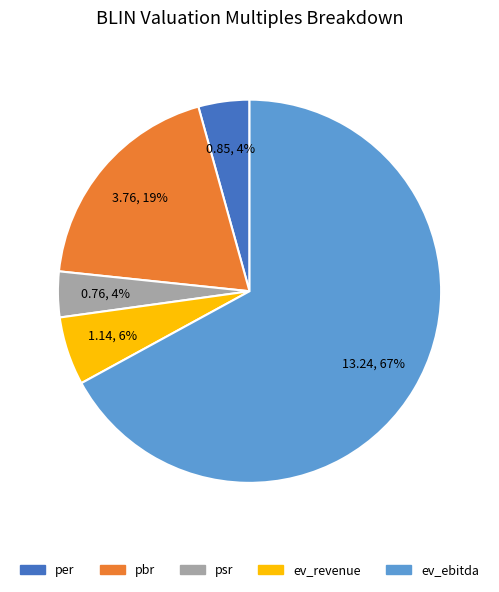

How many segments does this pie chart have?

5